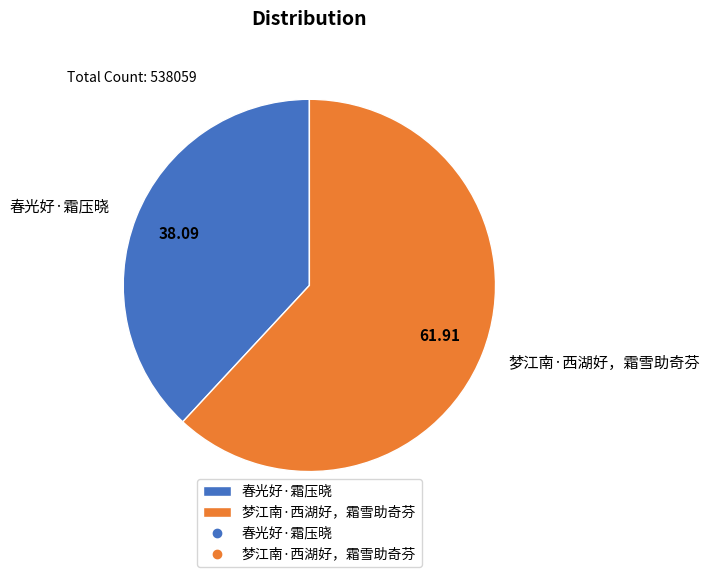

Rank the categories by value from lowest to highest.

春光好·霜压晓, 梦江南·西湖好，霜雪助奇芬